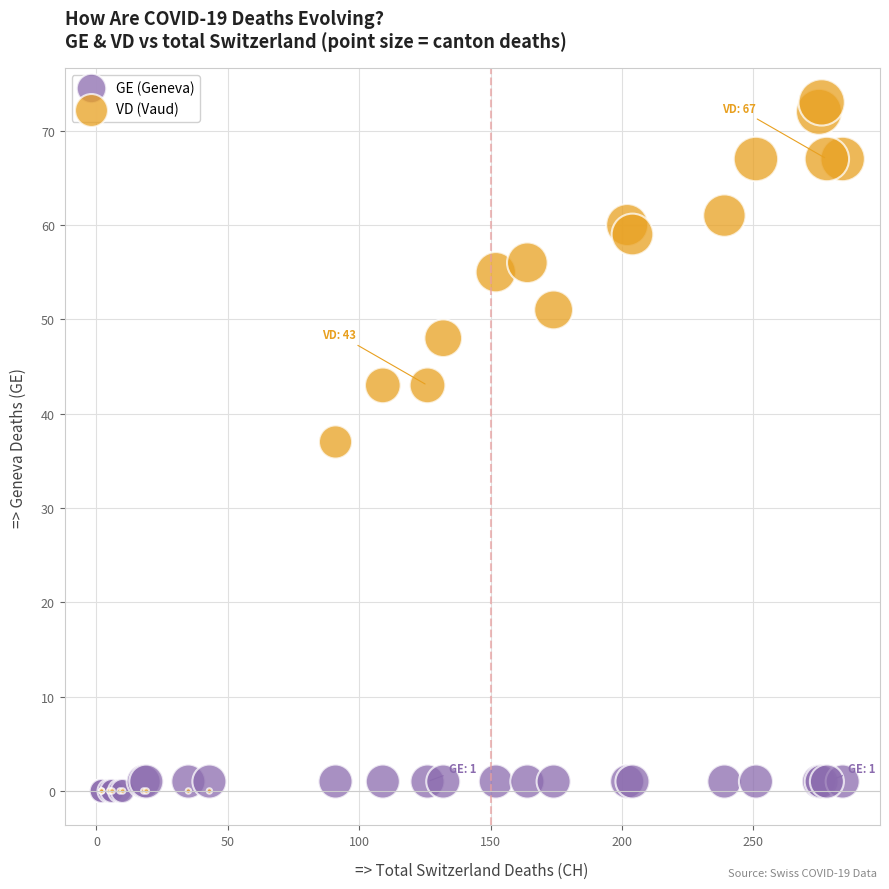

What are all the series names shown in the legend?

GE (Geneva), VD (Vaud)